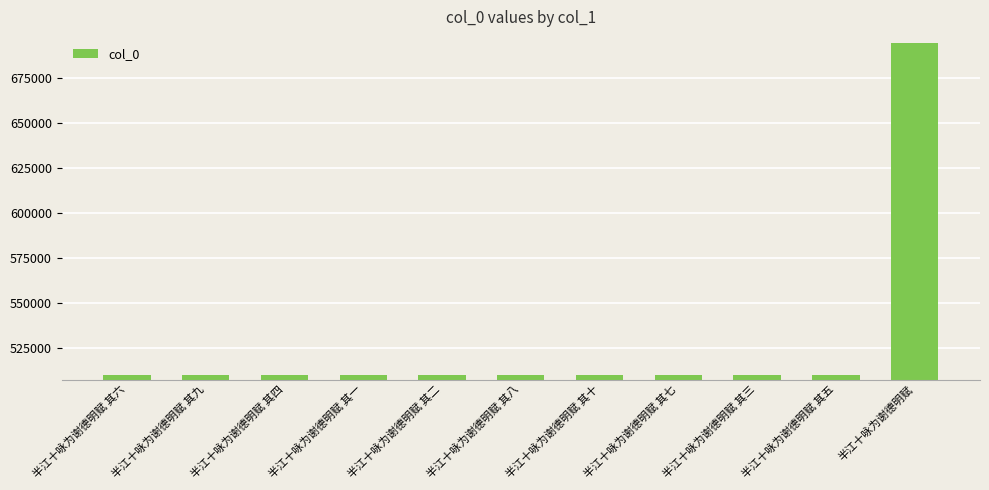

Read the value at 半江十咏为谢德明赋 其六.

510195